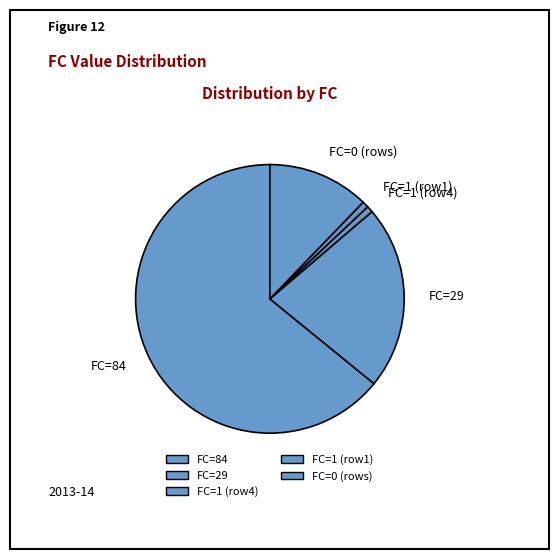

Which category has the biggest portion of the pie?

FC=84